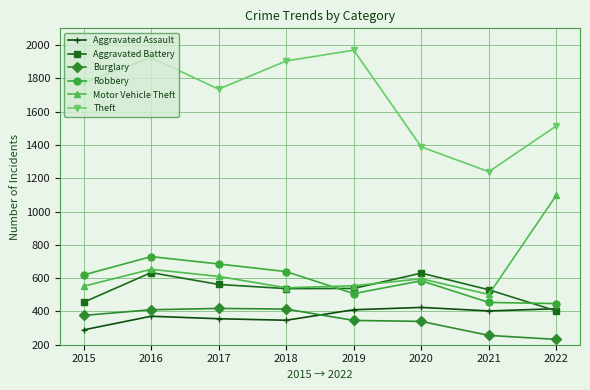

What is the sum of the Aggravated Battery values at 2017 and 2018?

1099